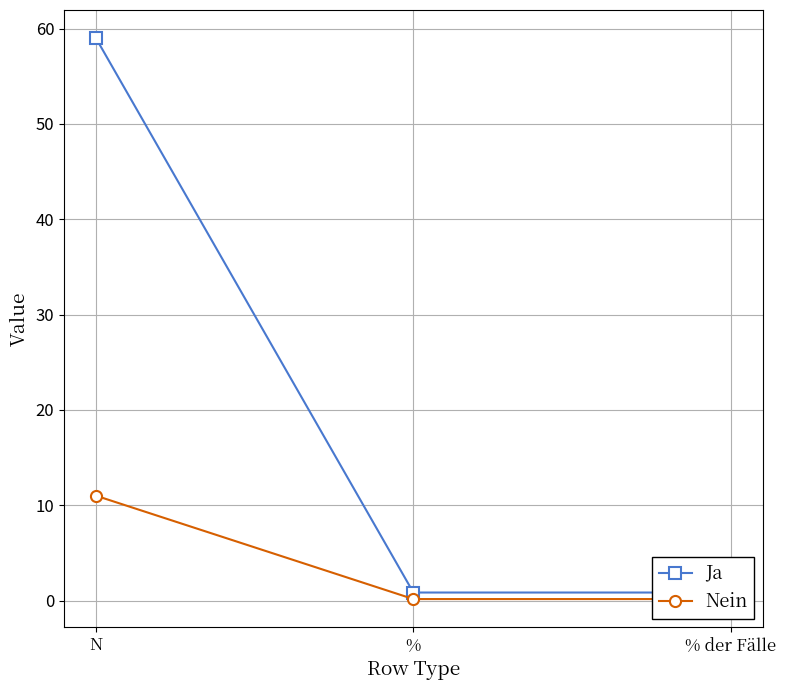

What is the sum of the Nein values at % and % der Fälle?

0.3